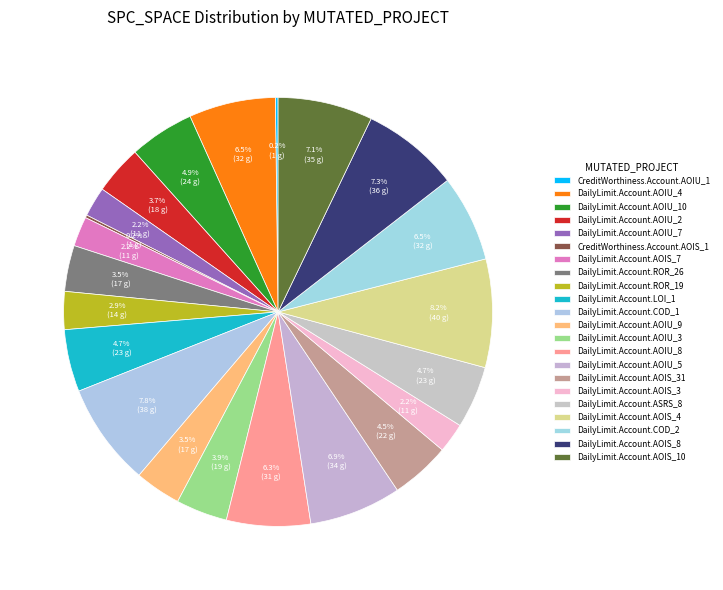

How many segments does this pie chart have?

22